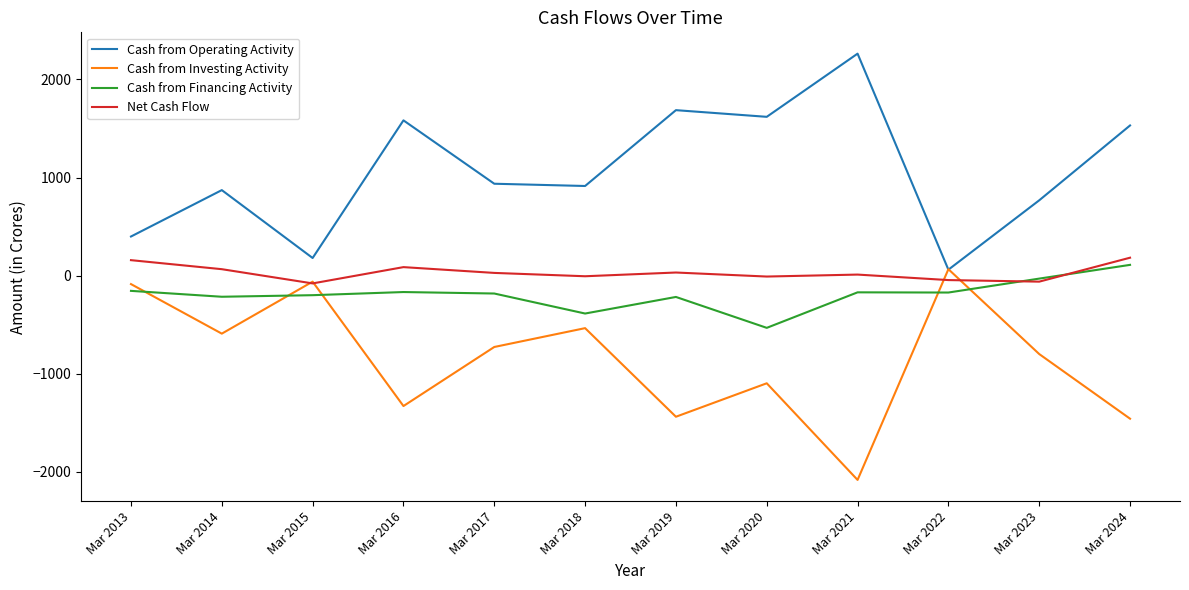

How many values in Cash from Investing Activity are above zero?

1